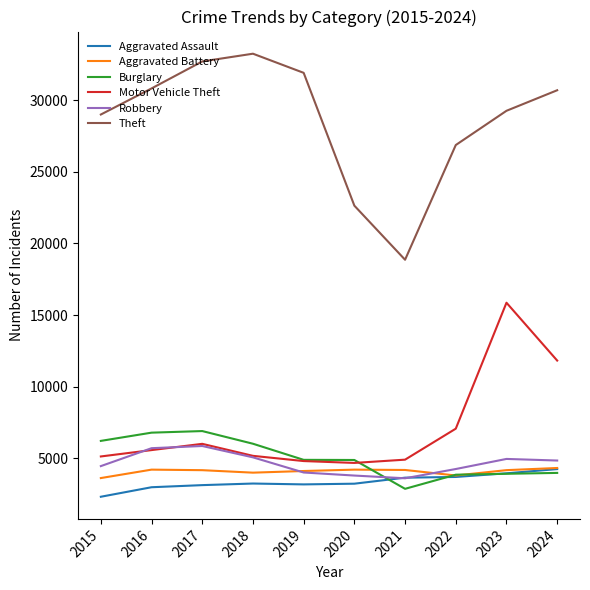

Which series has the largest total across all categories?

Theft